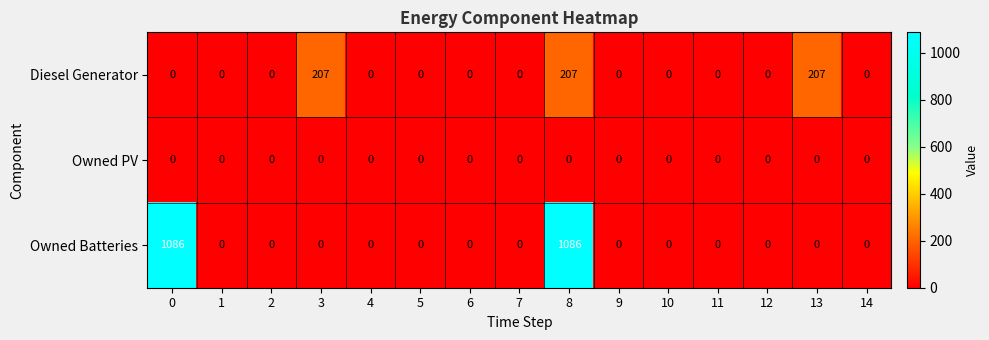

Which series has the largest total across all categories?

Owned Batteries